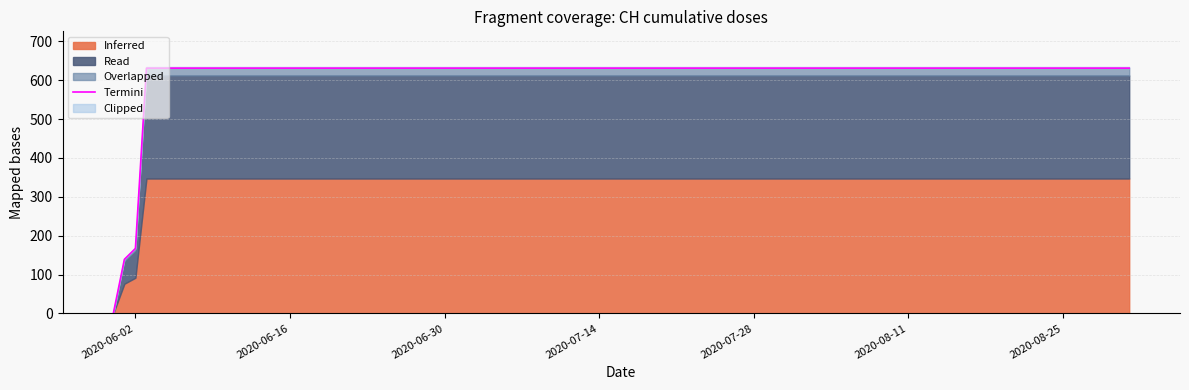

How many lines are shown in the chart?

1